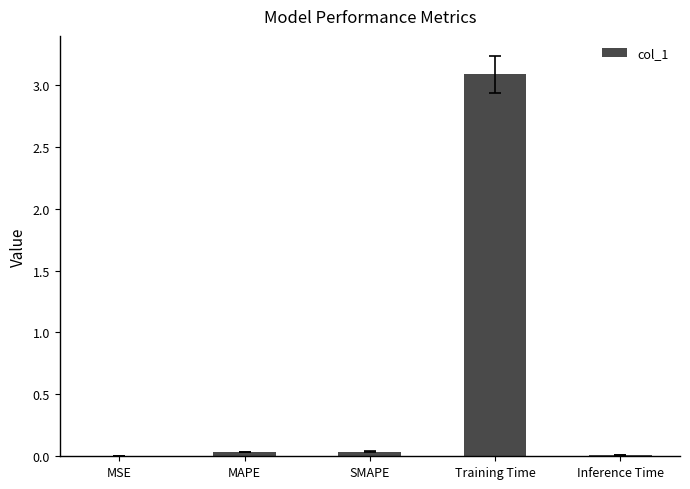

True or false: the data shows 0.0 at Inference Time.

True